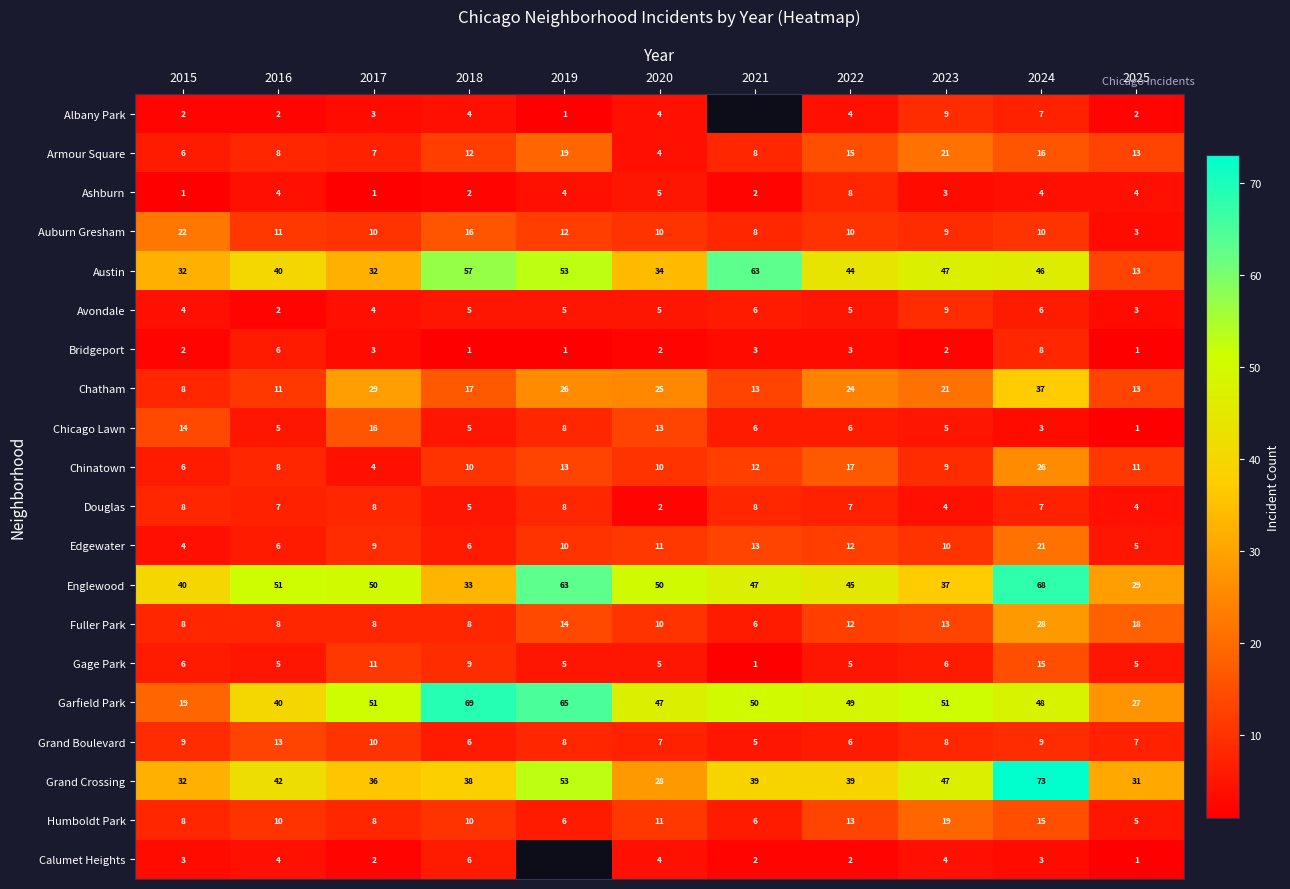

Count the Bridgeport values in the range 1 to 3.

9